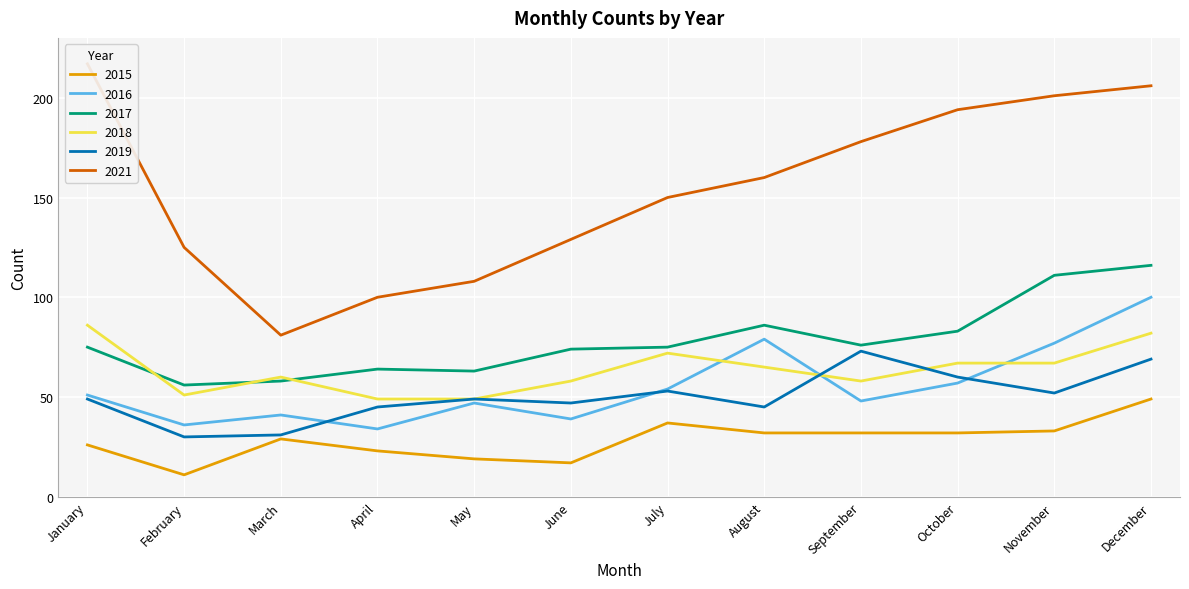

Where is 2015 nearest to the value 30?

March